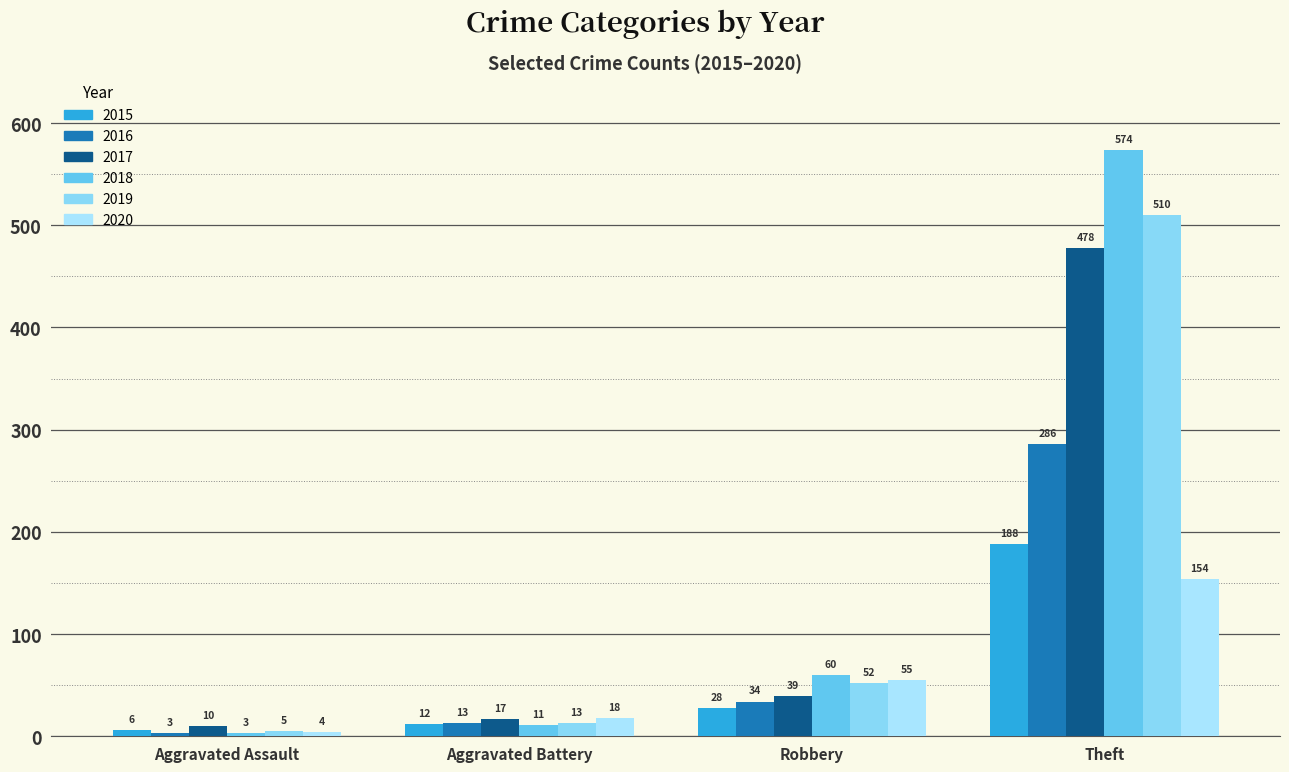

How many data points in 2015 are less than 28?

2